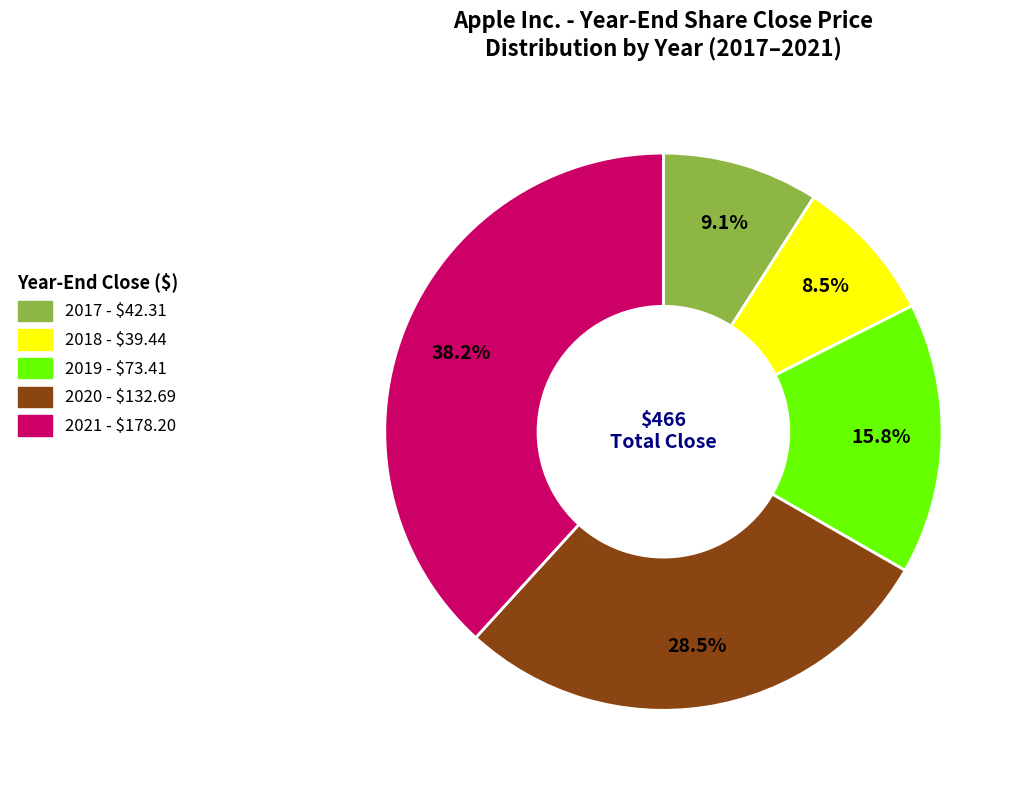

Which has a higher value, 2019 or 2021?

2021